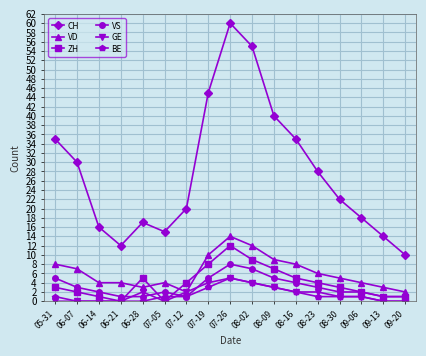

What is the average value of the ZH series?

4